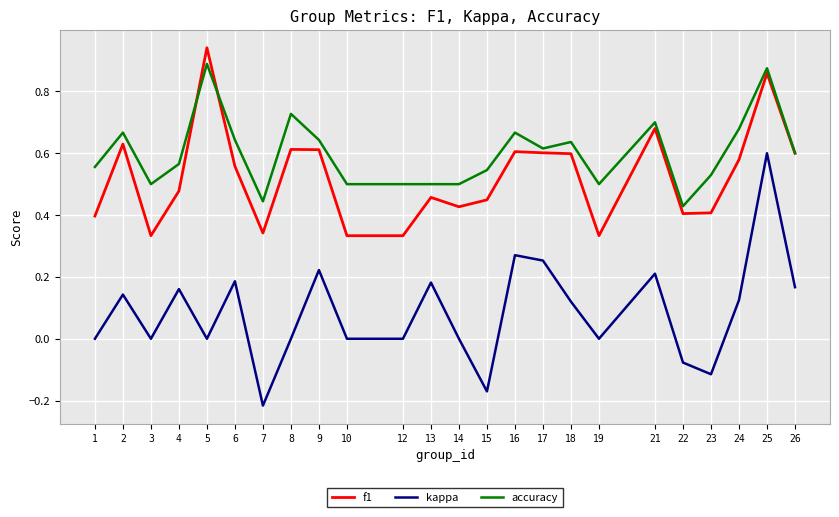

Which series has the largest total across all categories?

accuracy